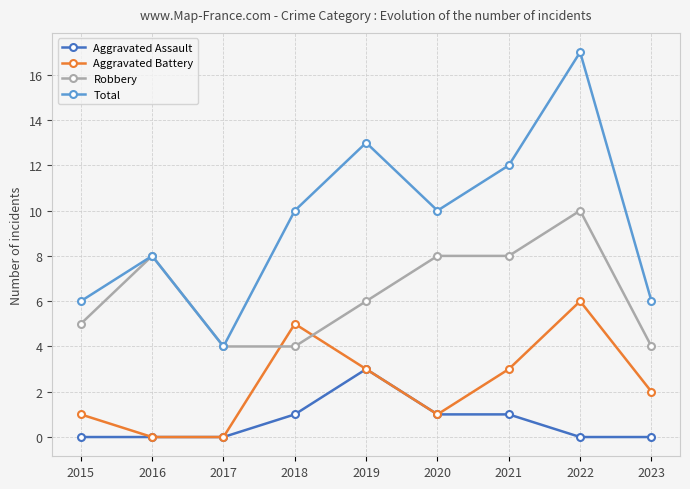

How many lines are shown in the chart?

4